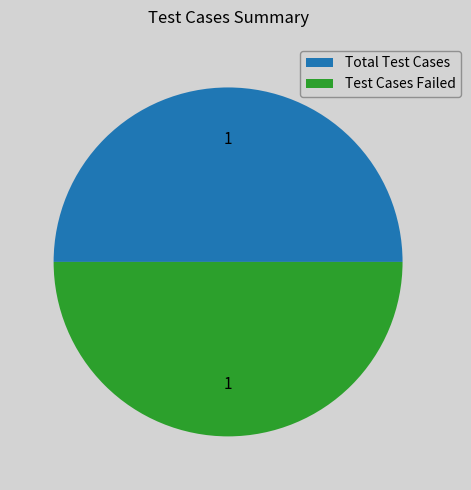

How many slices are in this pie chart?

2